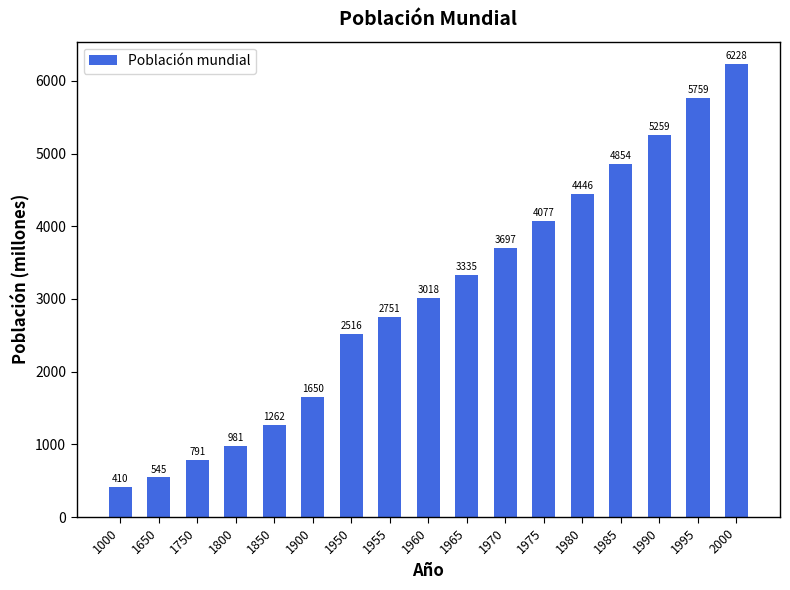

Rank the categories by value from lowest to highest.

1000, 1650, 1750, 1800, 1850, 1900, 1950, 1955, 1960, 1965, 1970, 1975, 1980, 1985, 1990, 1995, 2000